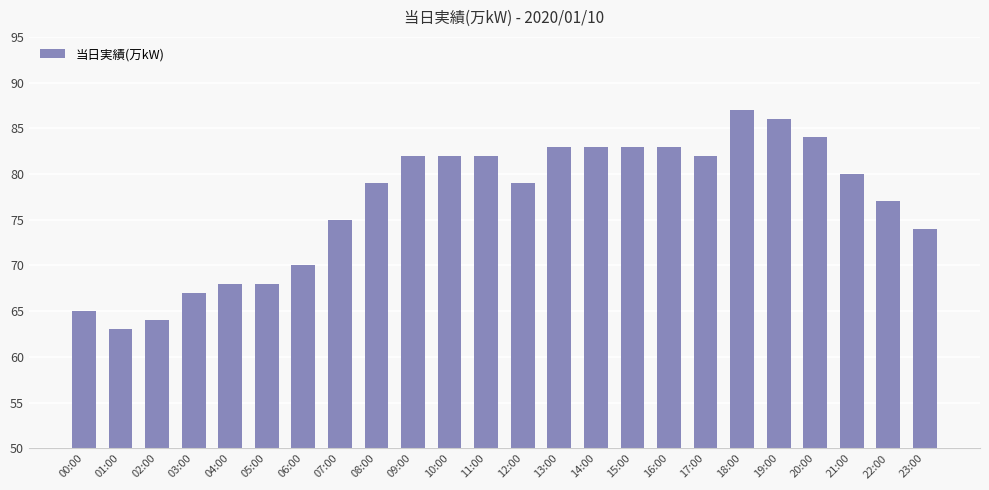

True or false: the data shows 128 at 12:00.

False